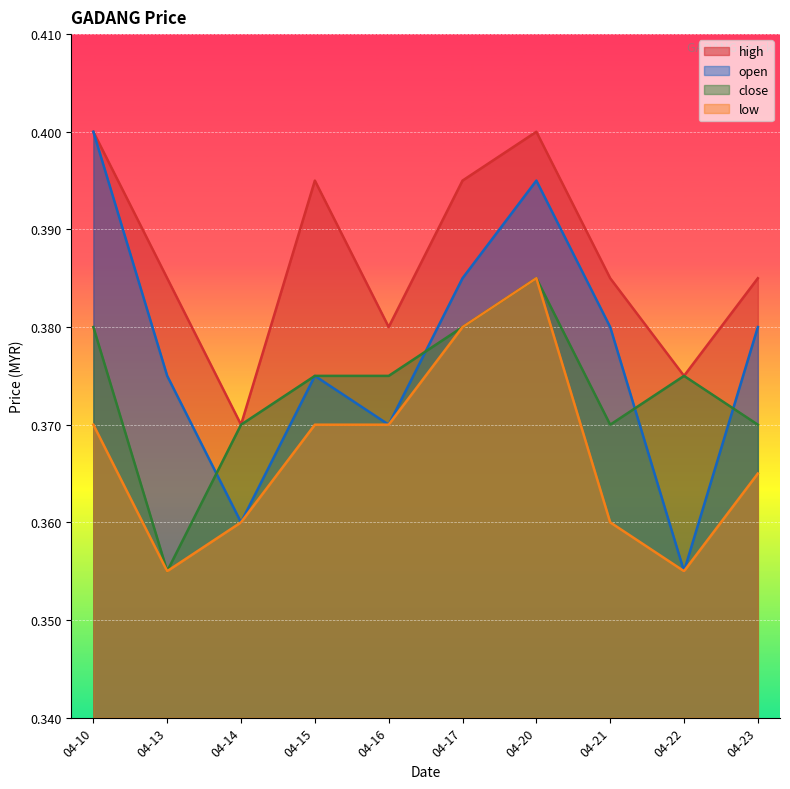

Which series has the widest spread of values?

open